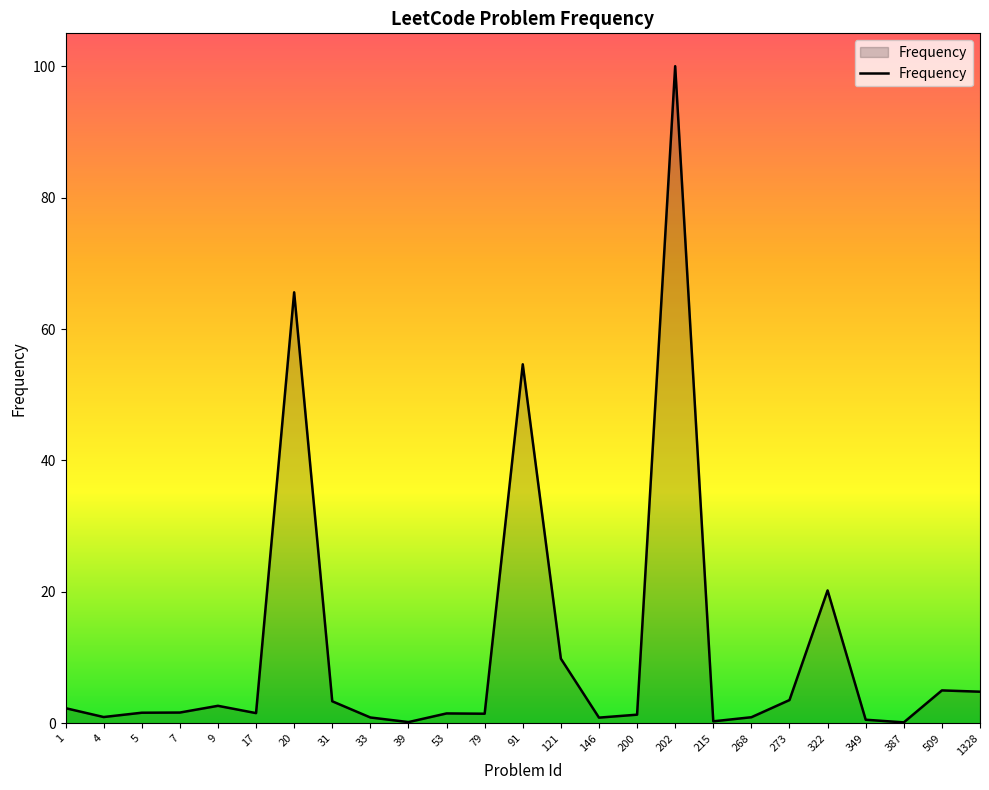

Which category has the highest value across all series?

202